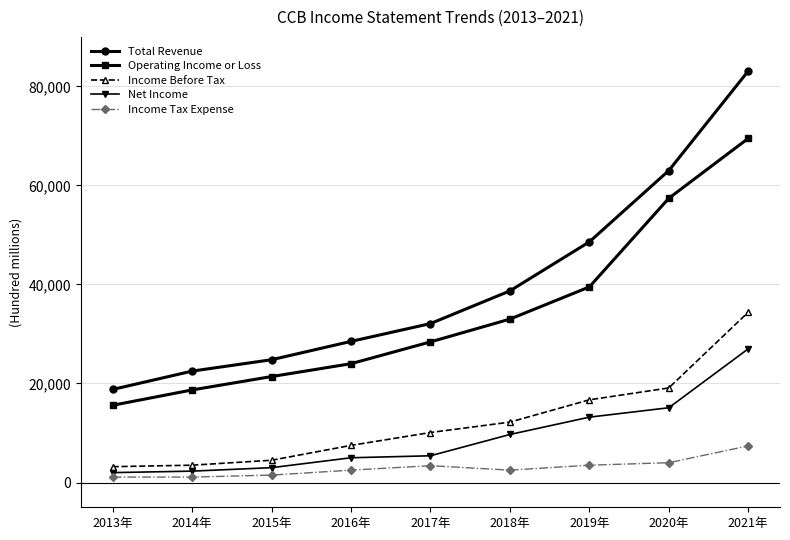

What is the lowest value of the Total Revenue series?

18800